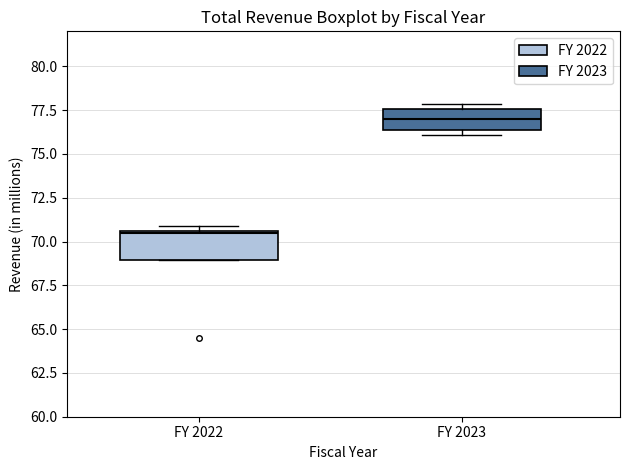

Reading left to right, read every box against the y-axis: the position of its median line, the range the box covers, and the ends of its whiskers. The values are not printed on the chart, so give them approximately, as read against the axis.

FY 2022: median 70.5, box 69.0 to 70.5, whiskers 69.0 to 71.0
FY 2023: median 77.0, box 76.5 to 77.5, whiskers 76.0 to 78.0